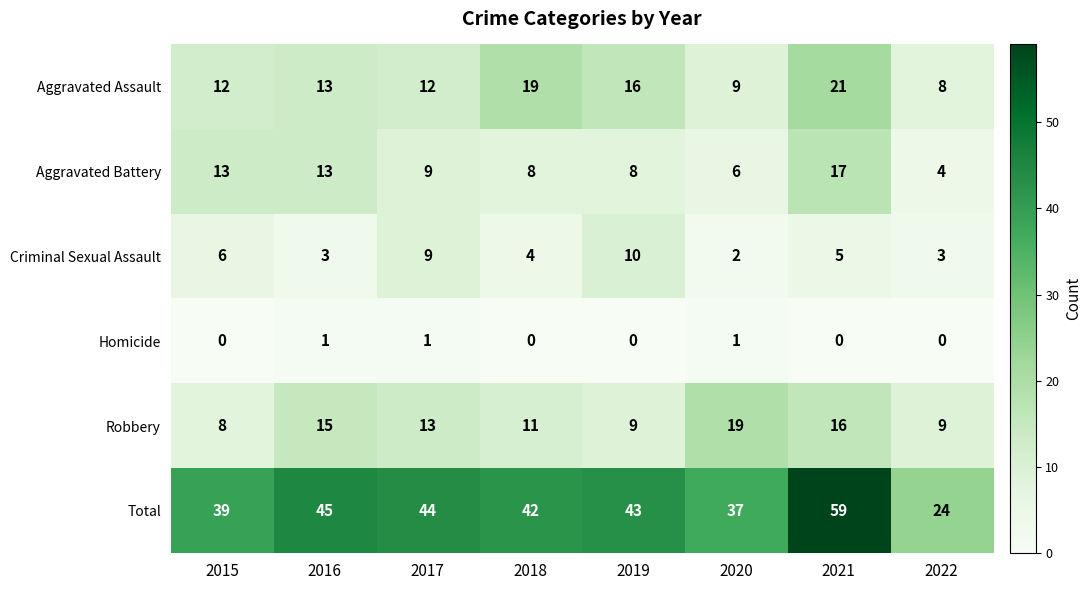

What is the spread (max minus min) of values at 2015?

39